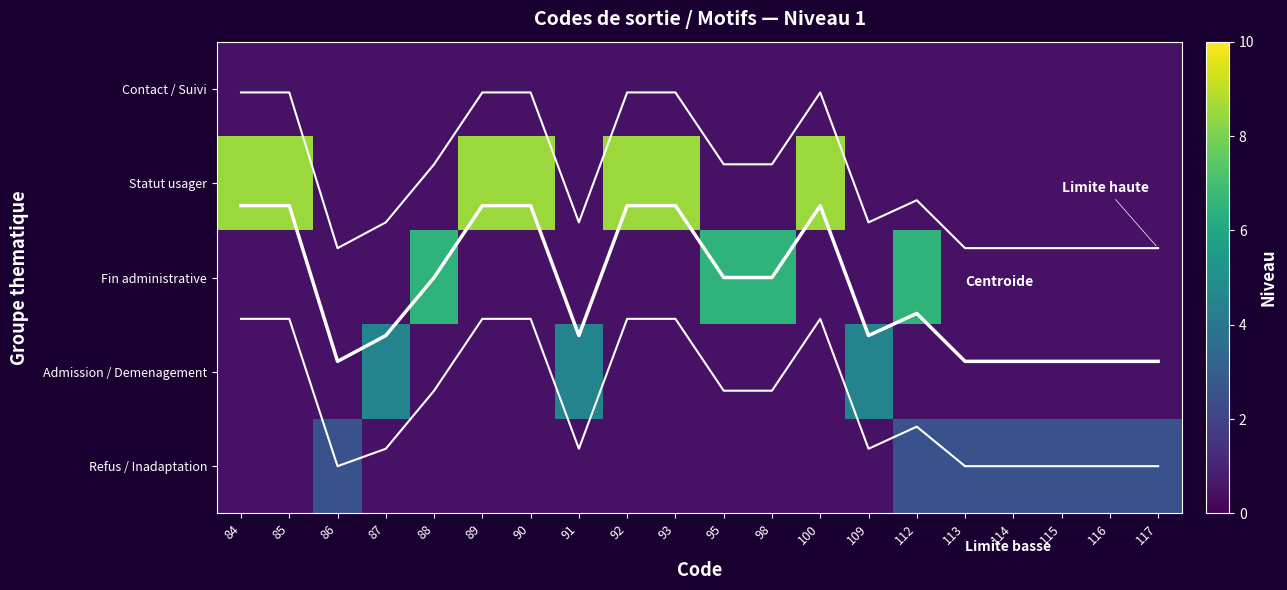

Which category has the highest value in the Fin administrative series?

88